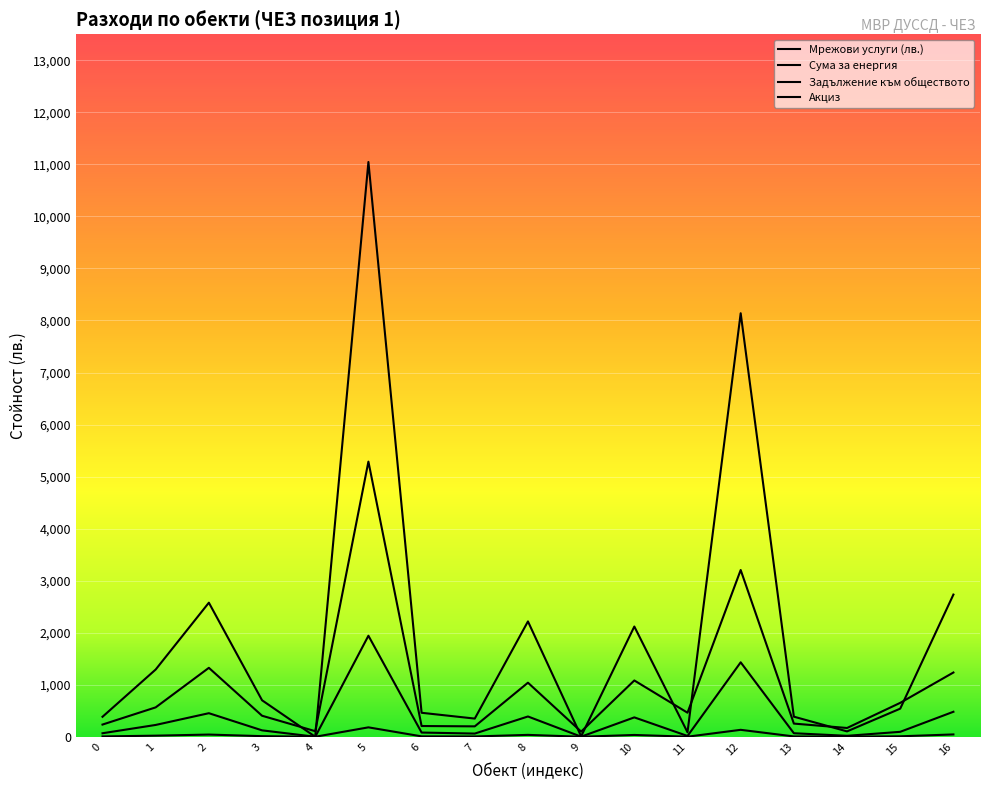

Reading left to right, extract all data points from this chart.

Мрежови услуги (лв.): 234.4	564.9	1324.7	404.1	107.4	5287.8	206.5	200.1	1039.1	99.0	1082.0	462.2	3204.6	253.1	168.7	651.8	1234.9
Сума за енергия: 384.0	1292.3	2576.6	701.3	0.0	11046.4	460.8	349.3	2216.8	9.0	2118.6	86.5	8139.3	386.1	103.2	540.3	2732.6
Задължение към обществото: 67.5	227.2	452.9	123.3	0.0	1941.6	81.0	61.4	389.6	1.6	372.4	15.2	1430.6	67.9	18.1	95.0	480.3
Акциз: 6.3	21.2	42.2	11.5	0.0	180.9	7.5	5.7	36.3	0.1	34.7	1.4	133.3	6.3	1.7	8.8	44.7